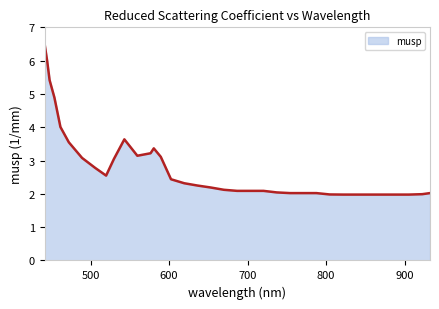

What is the maximum value shown in the chart?

6.5